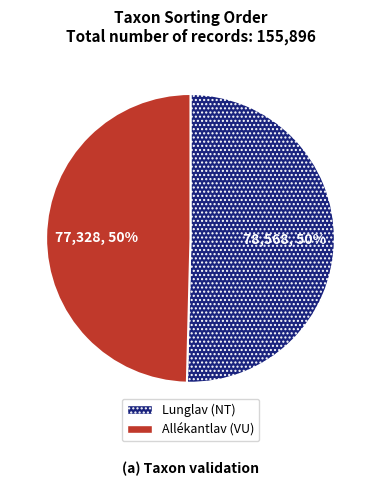

What is the ratio of the value at Lunglav (NT) to the value at Allékantlav (VU)?

1.0